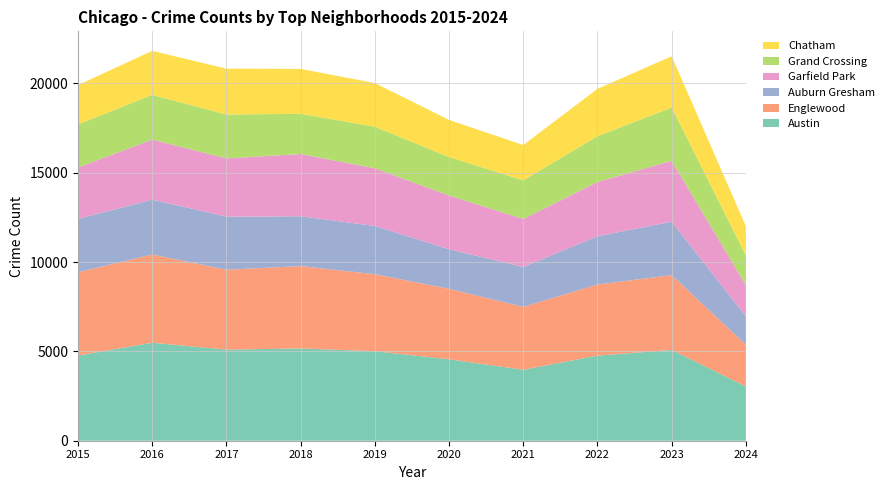

Reading left to right, extract all data points from this chart.

Austin: 4770	5481	5096	5163	5008	4556	3970	4761	5081	3038
Englewood: 4658	4938	4471	4608	4310	3945	3518	3981	4185	2330
Auburn Gresham: 2987	3071	2973	2787	2700	2211	2237	2699	2992	1591
Garfield Park: 2877	3360	3257	3486	3226	3009	2687	3034	3407	1747
Grand Crossing: 2413	2500	2456	2249	2328	2149	2160	2566	2980	1663
Chatham: 2195	2467	2566	2513	2441	2081	1974	2650	2869	1627